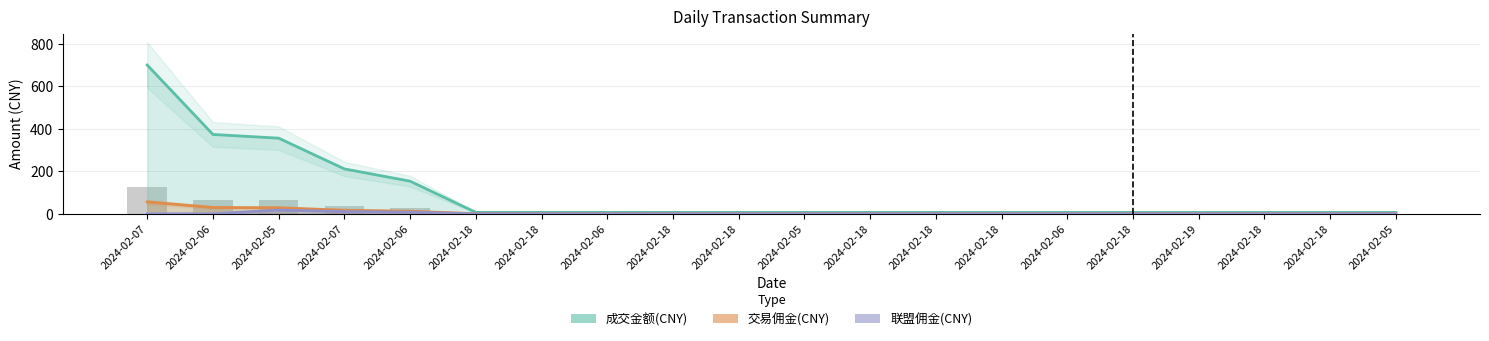

What is the approximate value of 成交金额(CNY) at 2024-02-06?

6.8